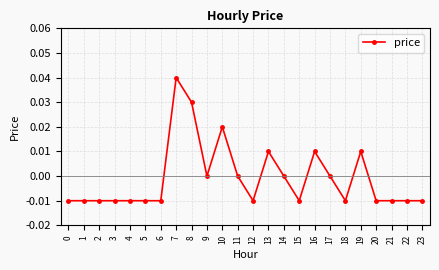

Which category has the highest value across all series?

7